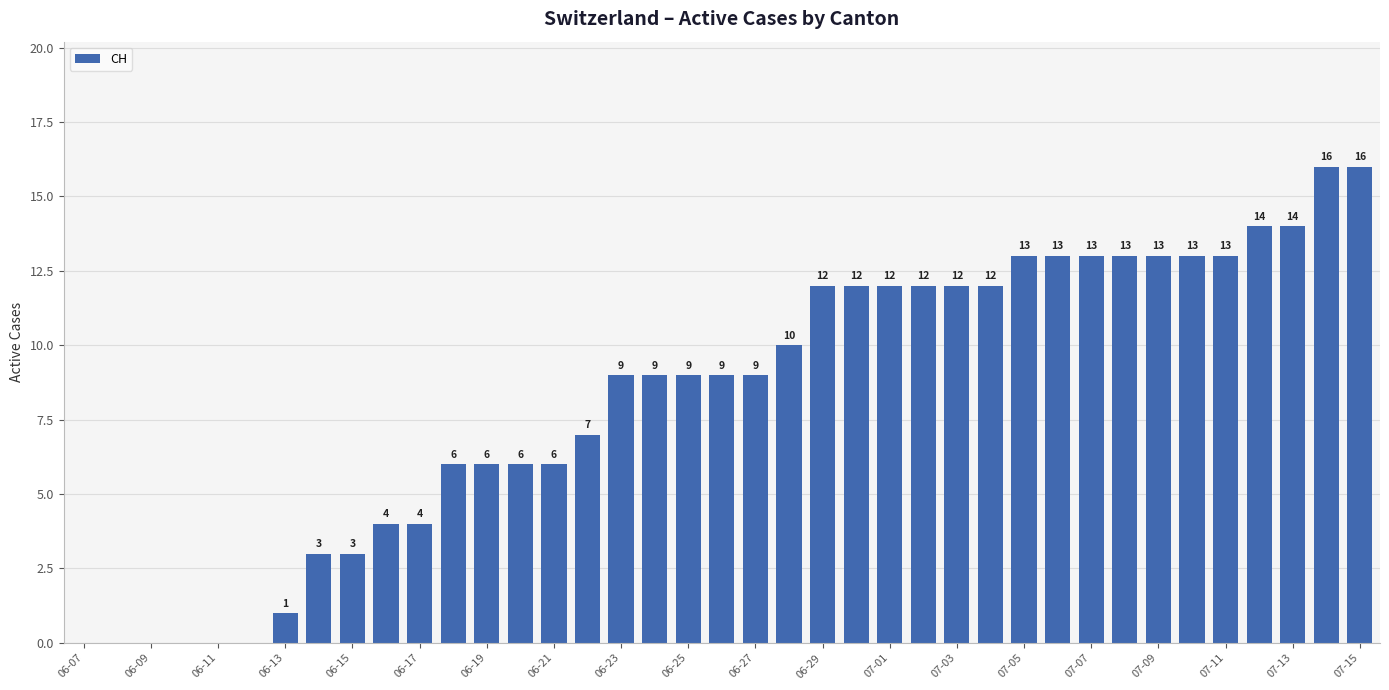

What is the sum of all values?

324